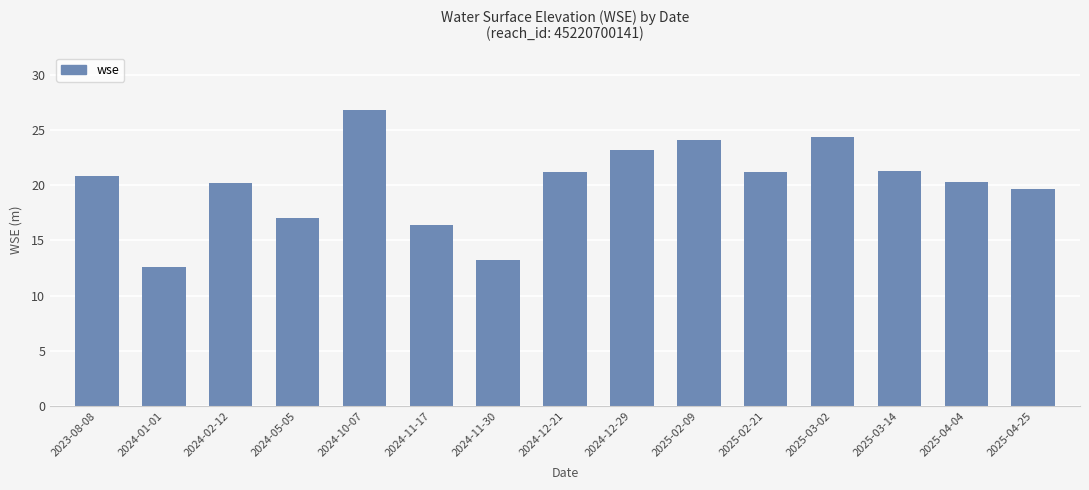

At which label is the value closest to 19?

2025-04-25